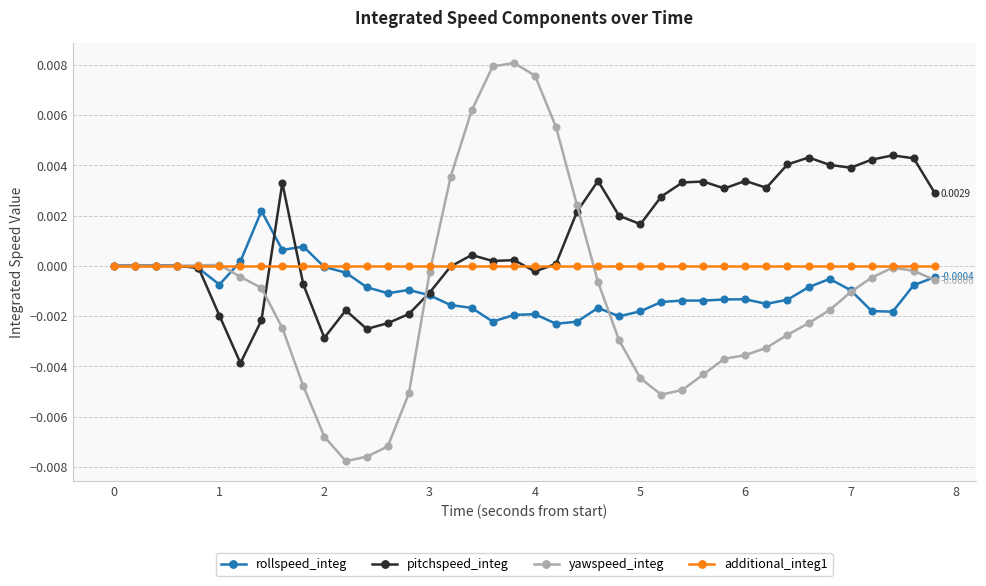

Which series has the largest total across all categories?

pitchspeed_integ